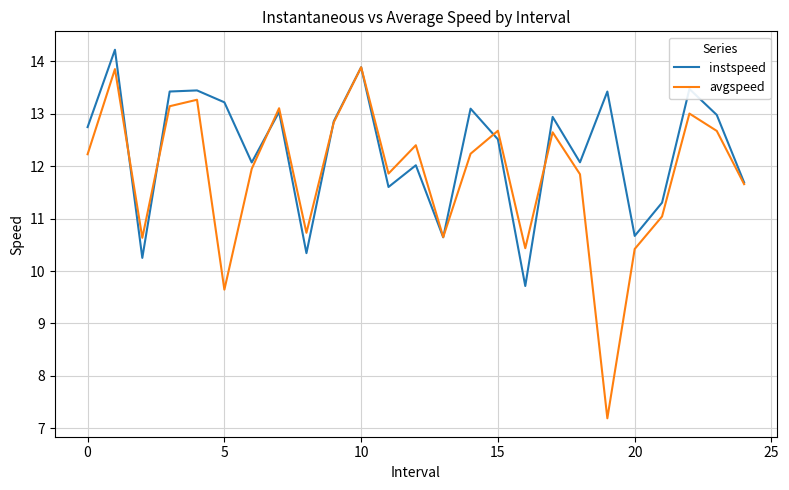

Rank the series by their maximum value, from lowest to highest.

avgspeed, instspeed